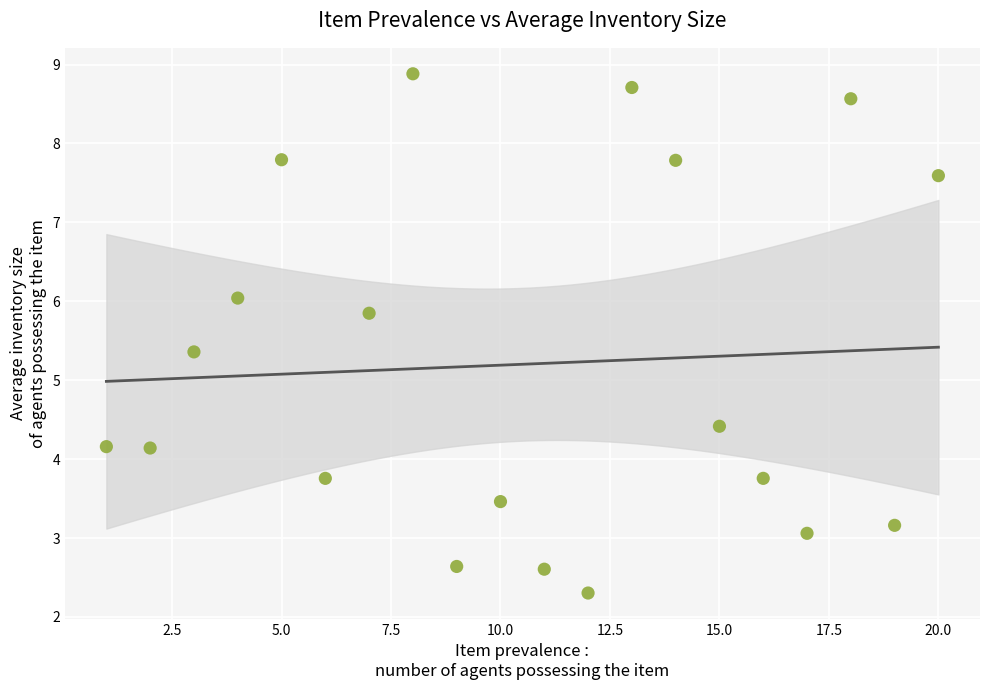

What Y value in the scatter plot is closest to 5?

5.4